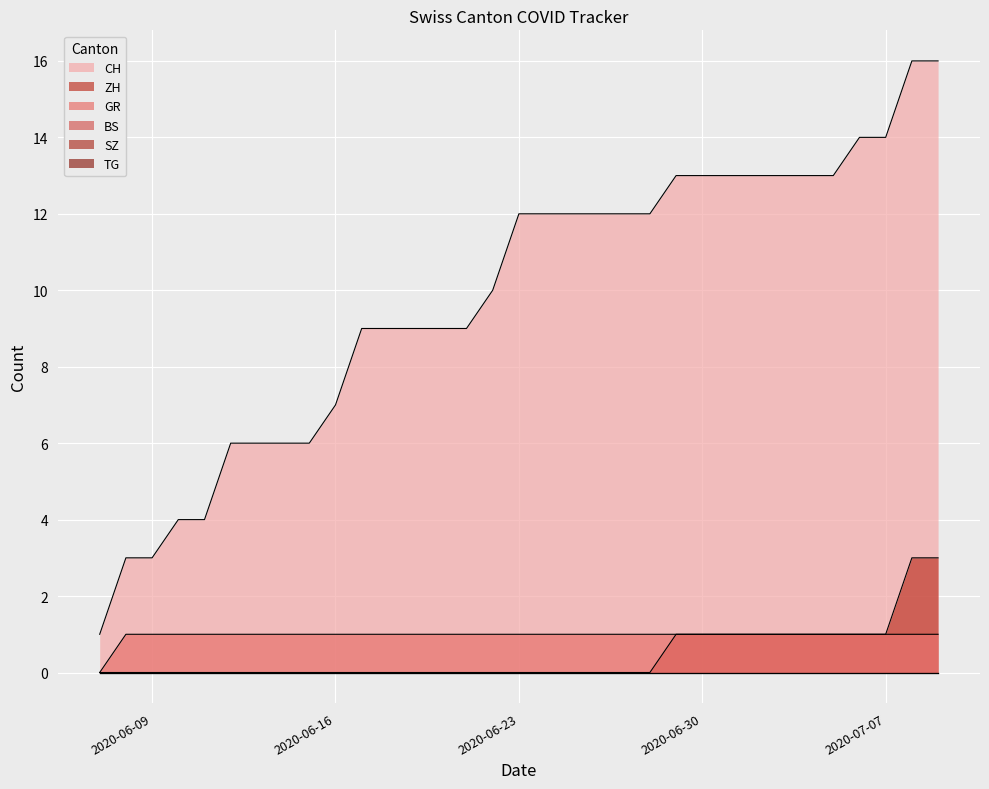

Which series has the largest total across all categories?

CH